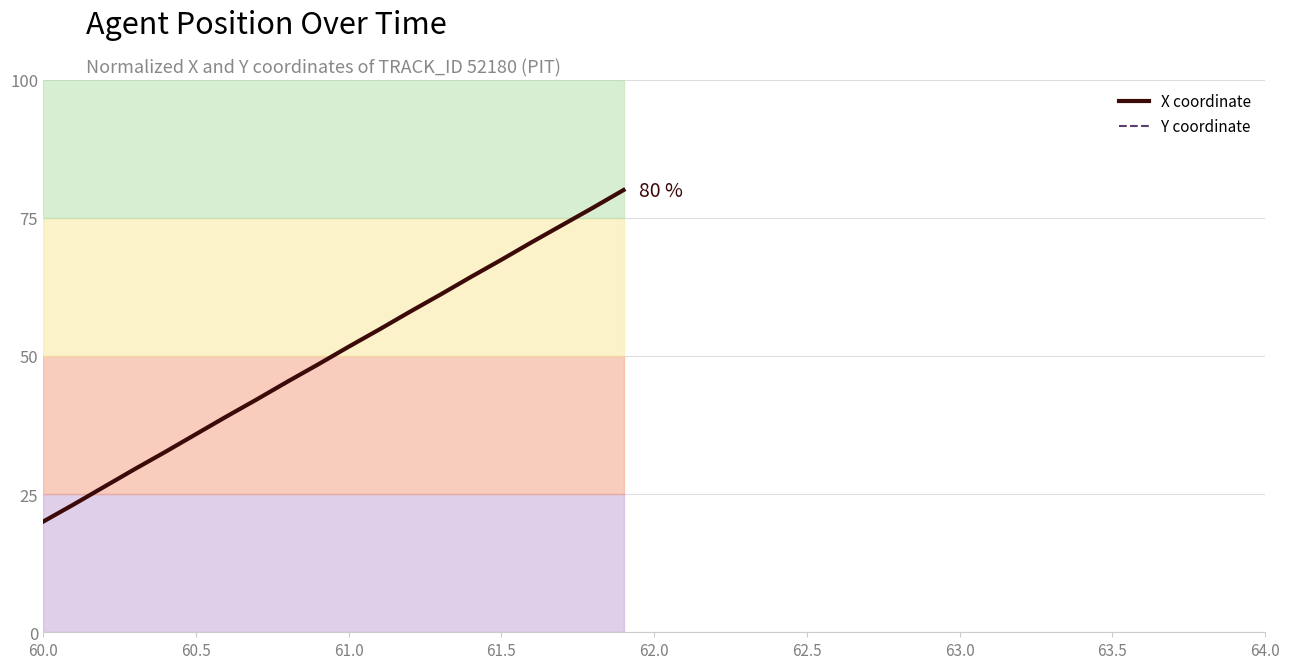

Rank the series by their maximum value, from lowest to highest.

X coordinate, Y coordinate